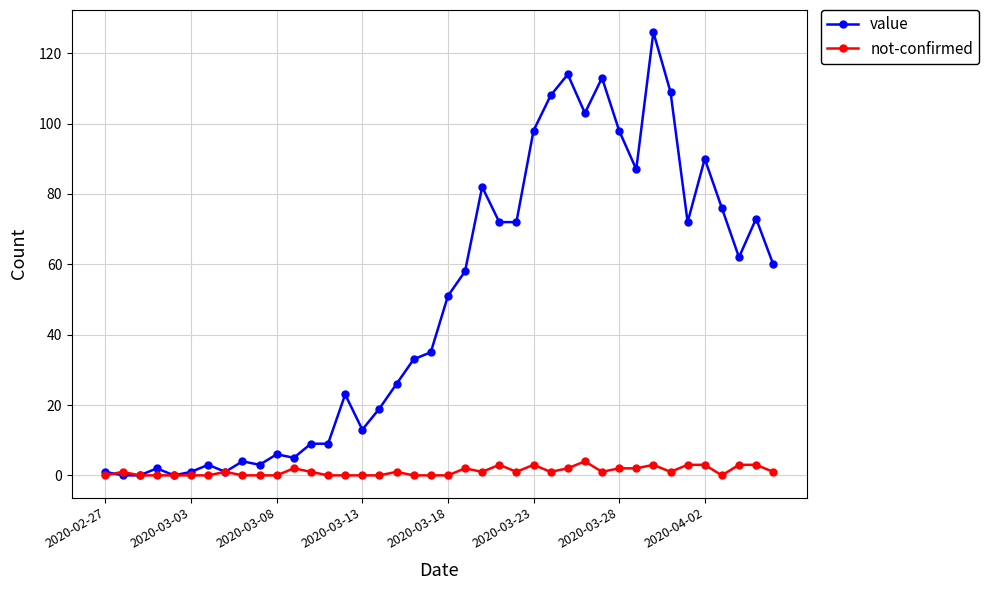

Does the chart display data point markers on the line(s)?

Yes